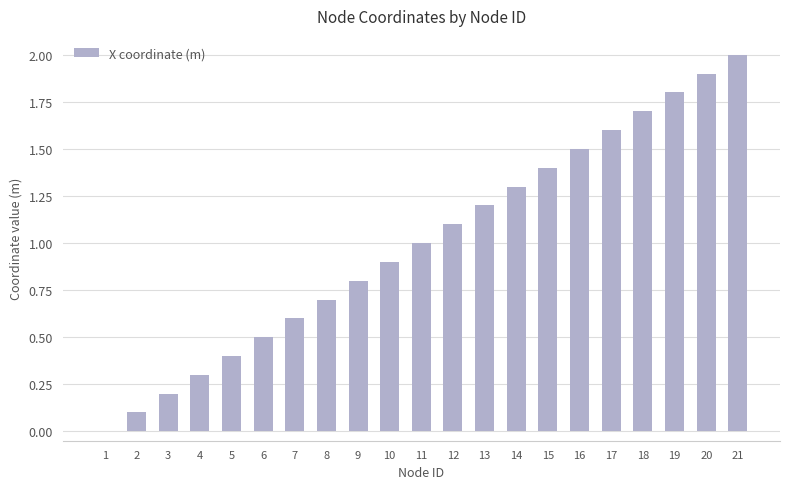

How many distinct data groups are displayed?

1